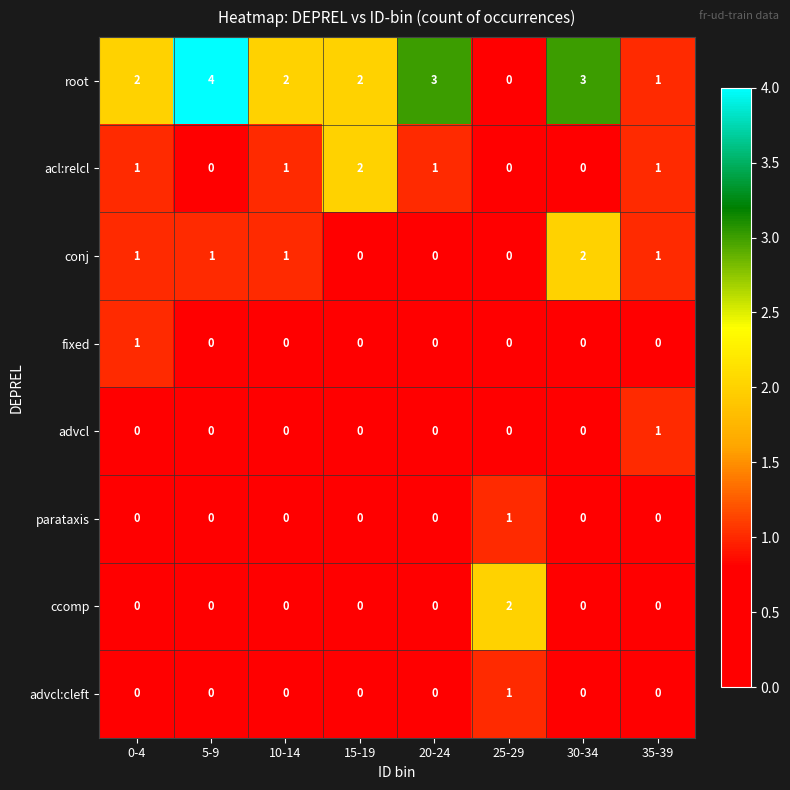

Which series has the widest spread of values?

root